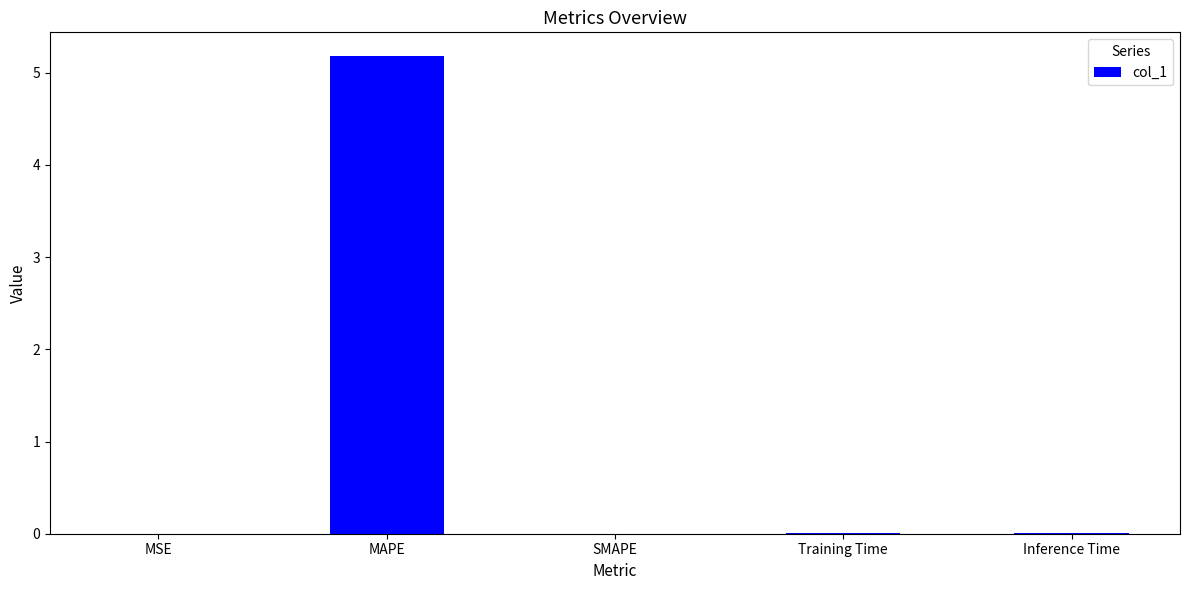

What is the maximum value shown in the chart?

5.2